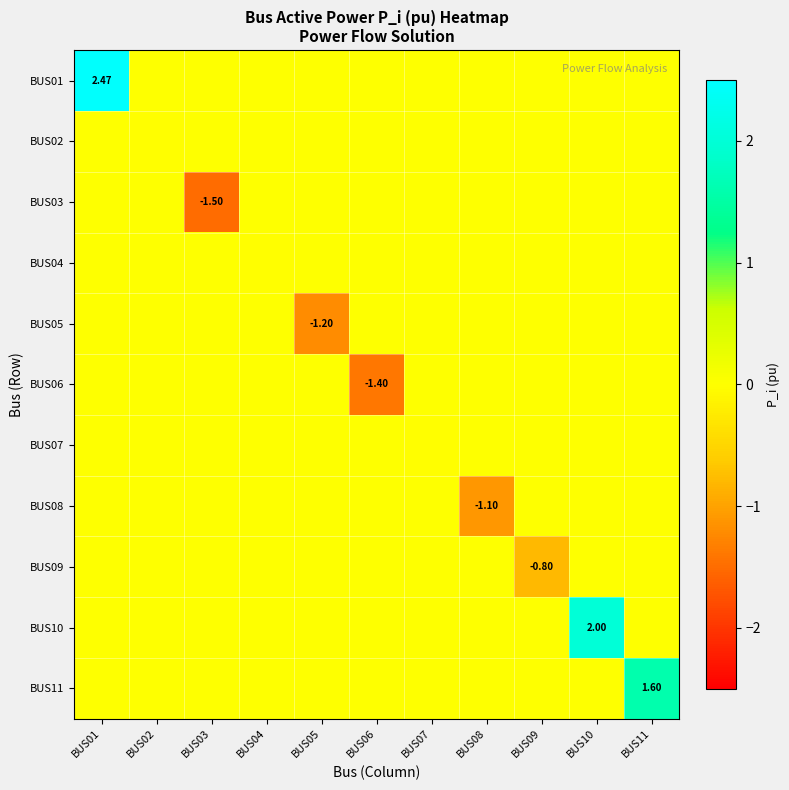

Which series has the largest range (max minus min)?

BUS01